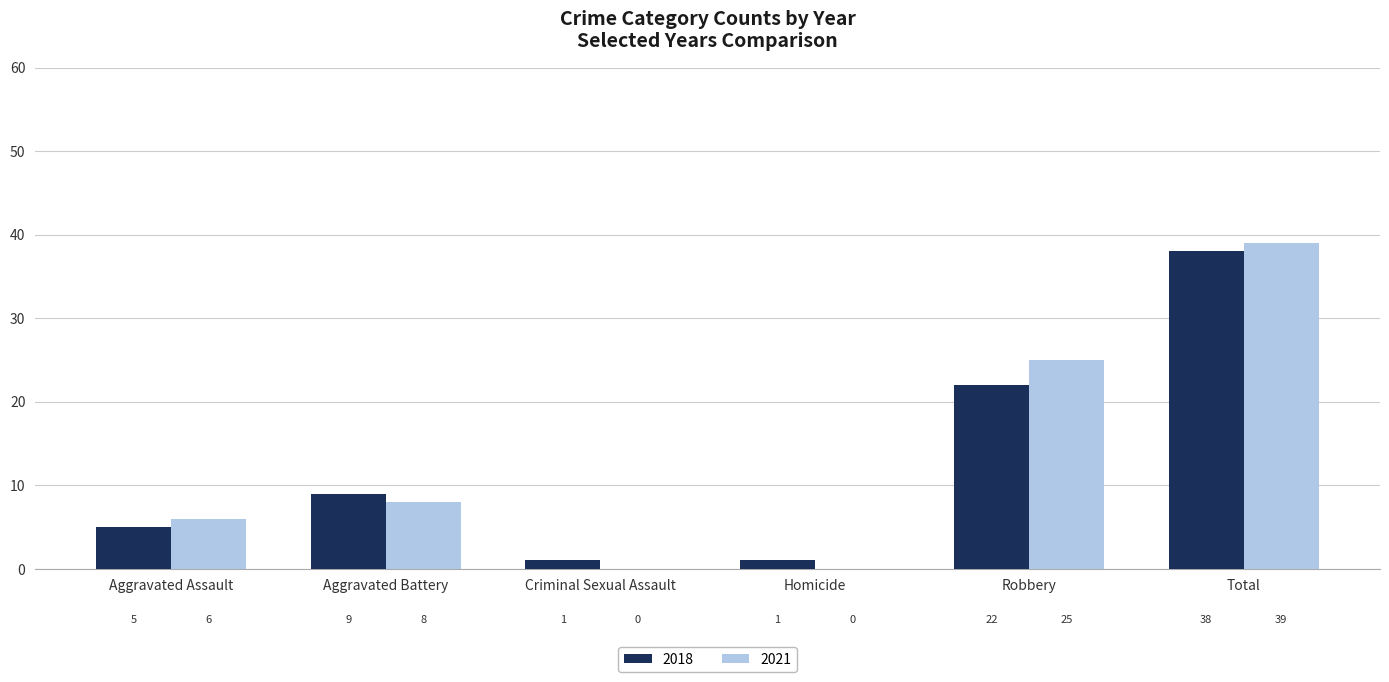

Are the bars horizontal?

No